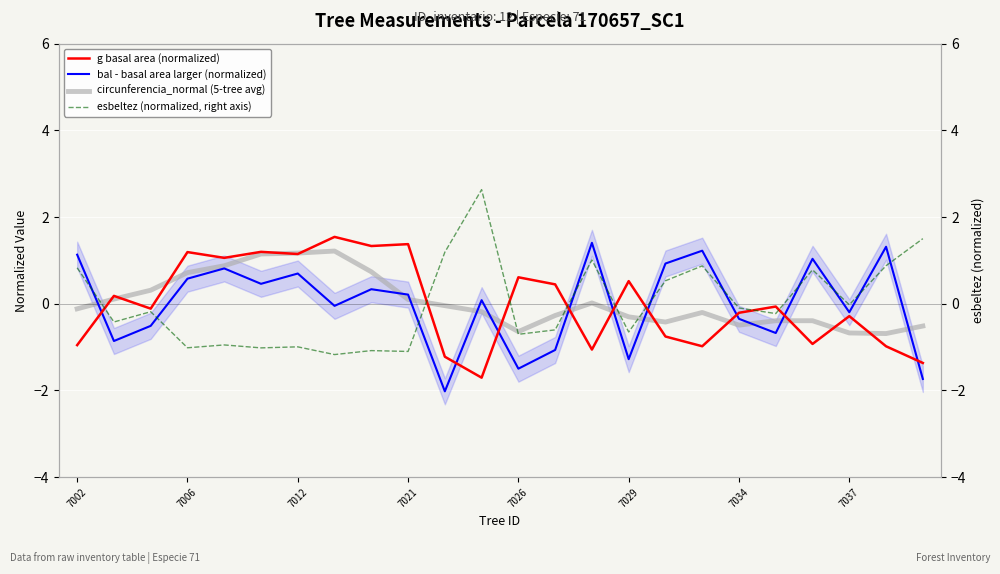

What is the sum of the bal - basal area larger (normalized) values at 7012 and 7037?

0.5